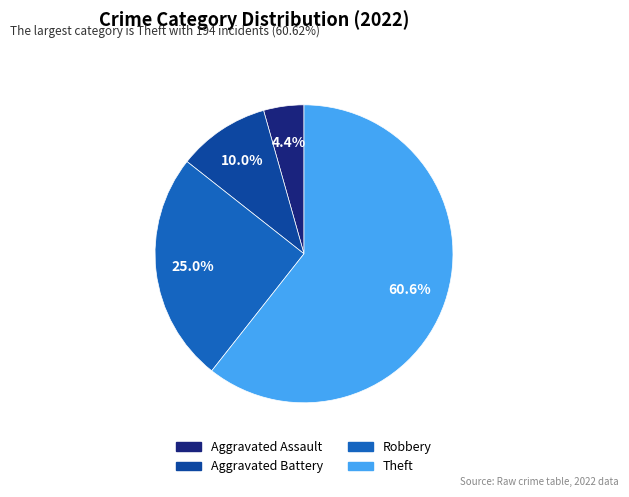

True or false: Aggravated Assault accounts for 4% of the total.

True